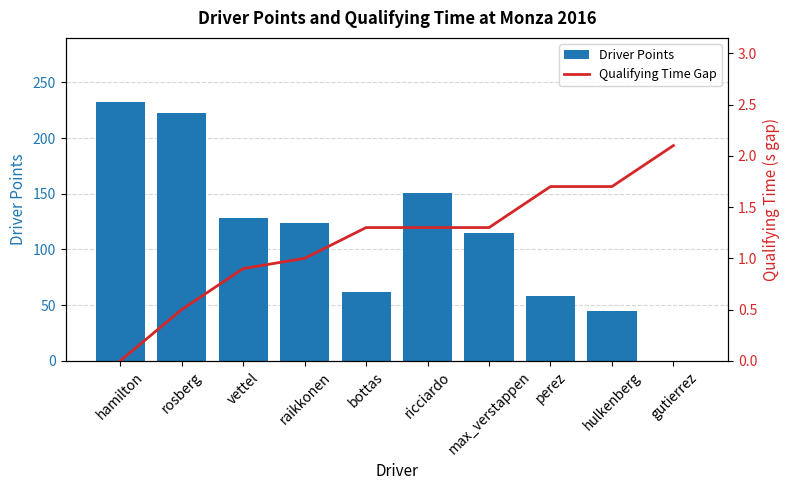

At hulkenberg, list the series in order from largest to smallest.

Driver Points, Qualifying Time Gap